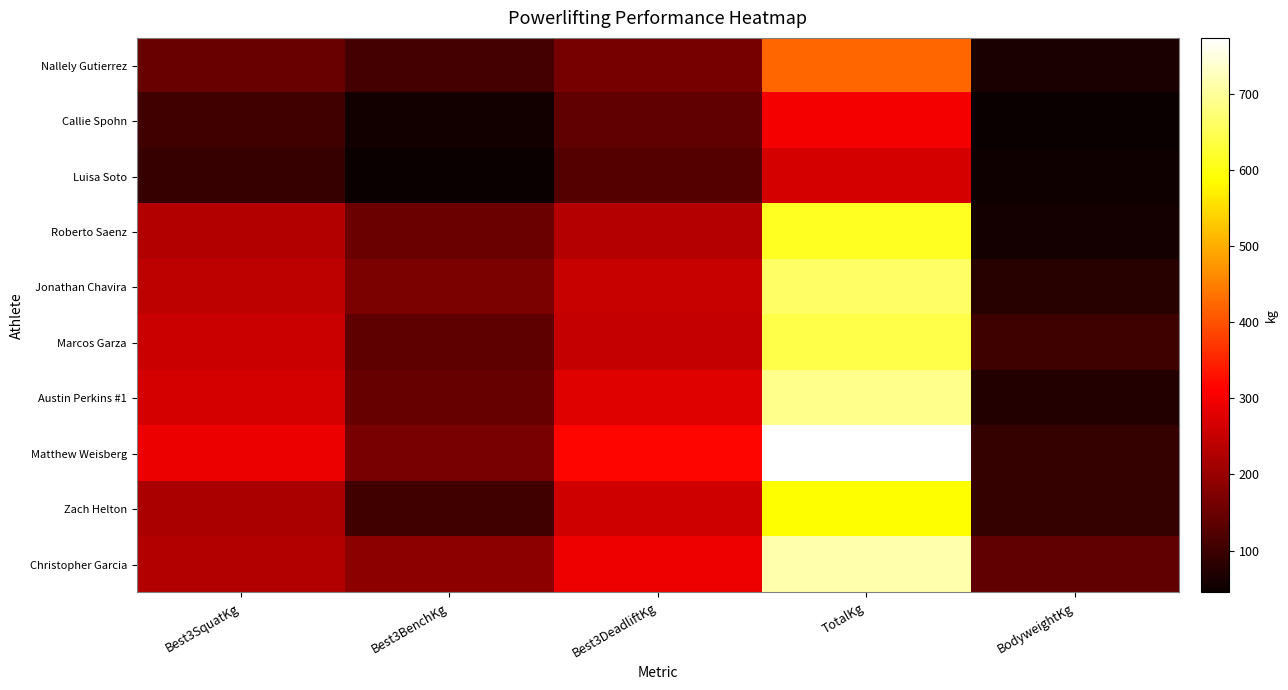

At Best3DeadliftKg, list the series in order from largest to smallest.

Matthew Weisberg, Christopher Garcia, Austin Perkins #1, Zach Helton, Jonathan Chavira, Marcos Garza, Roberto Saenz, Nallely Gutierrez, Callie Spohn, Luisa Soto